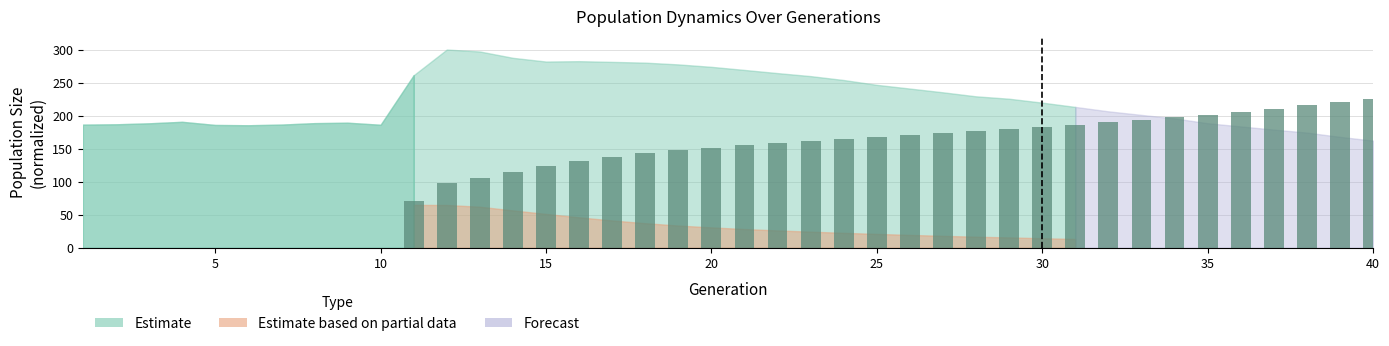

Are the bars grouped side by side (vs. stacked)?

No